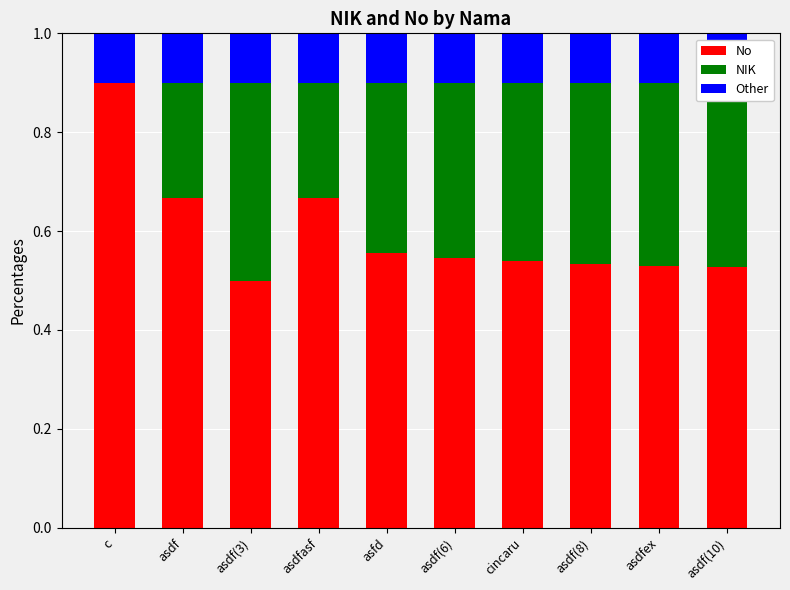

Rank the series by their maximum value, from highest to lowest.

No, NIK, Other